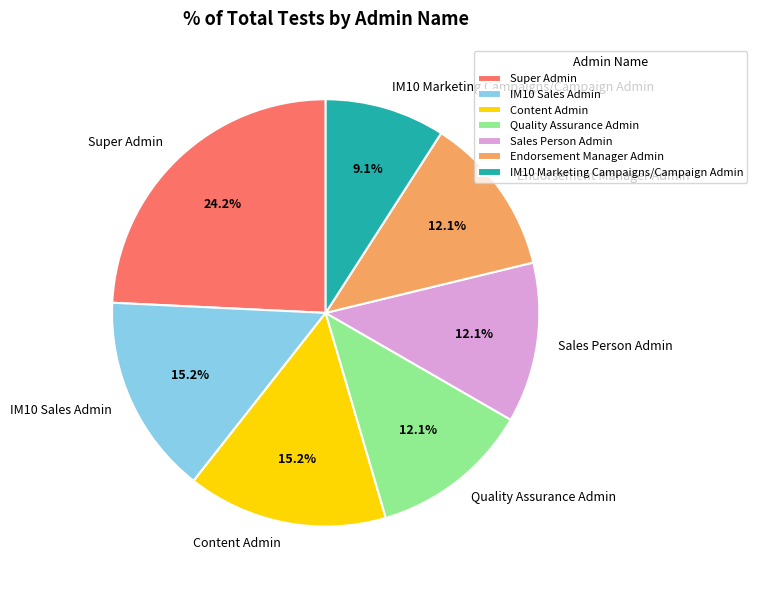

Which has a higher value, Endorsement Manager Admin or IM10 Sales Admin?

IM10 Sales Admin